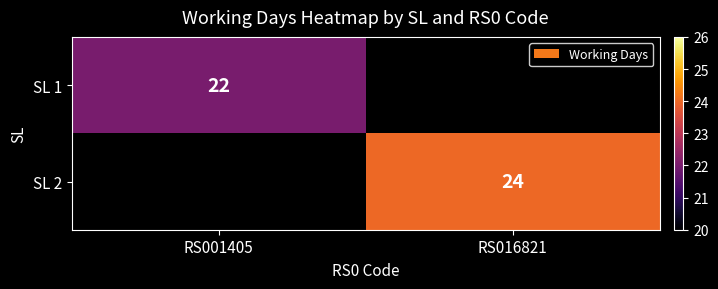

At how many categories does at least one series exceed 22?

1